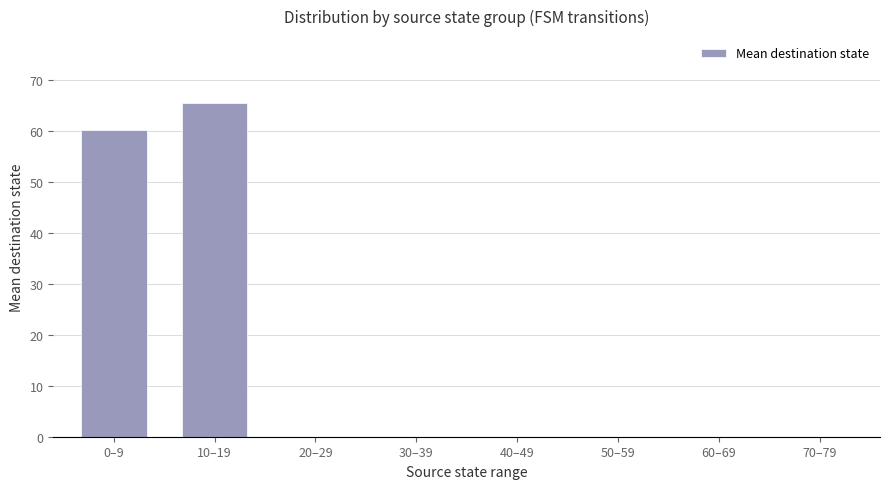

The value at 30–39 is 22.0. True or false?

False